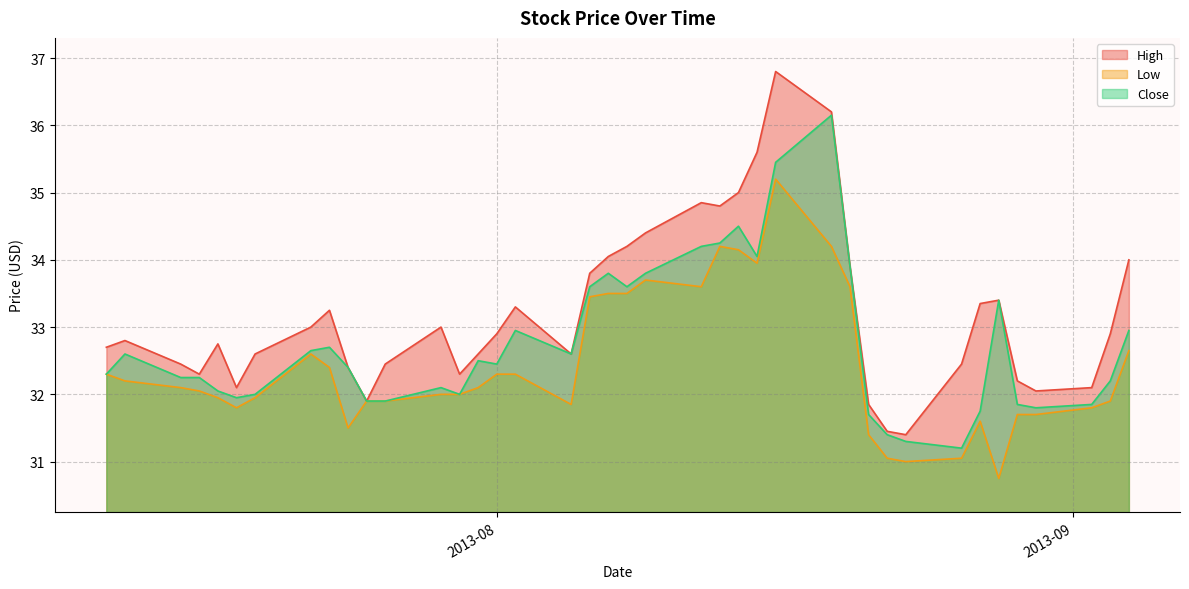

Which series has the largest total across all categories?

High